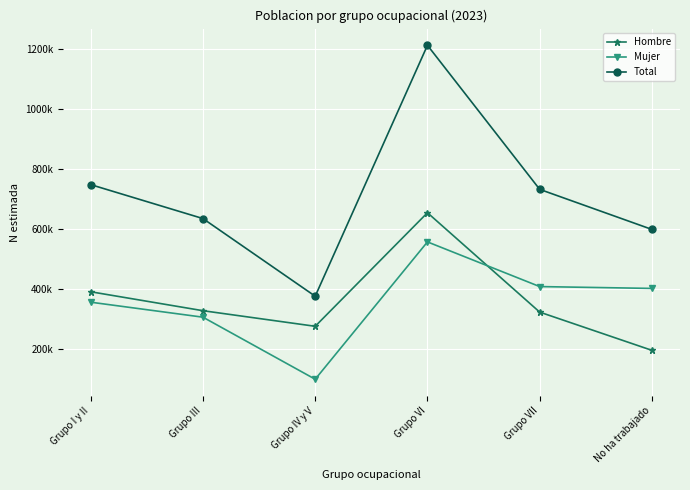

Does the chart have visible grid lines?

Yes